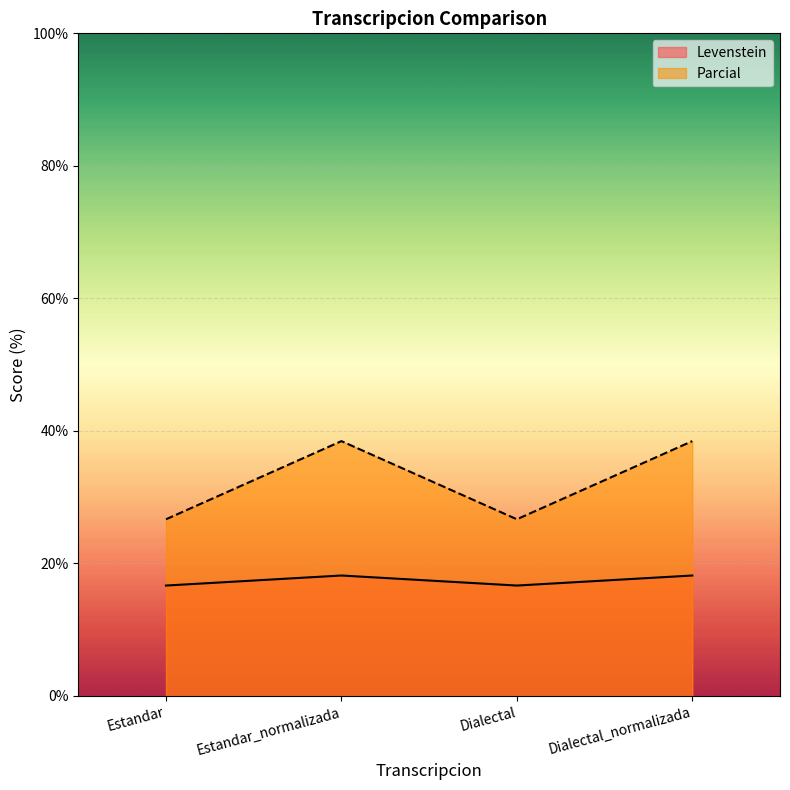

Which series has the largest total across all categories?

Levenstein